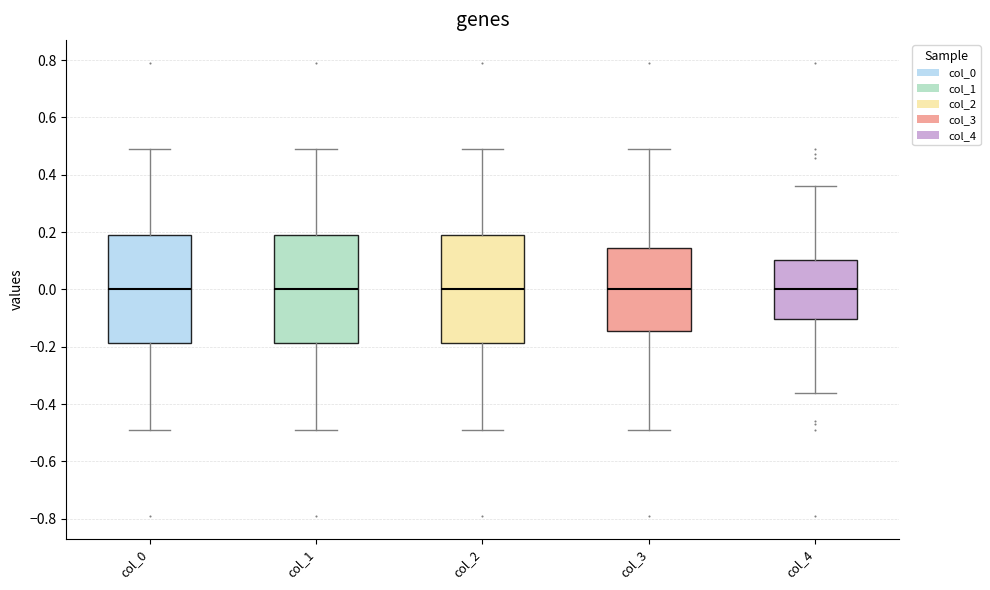

Where does the upper whisker of the box for col_3 end on the y-axis? The values are not printed on the chart, so give them approximately, as read against the axis.

0.50